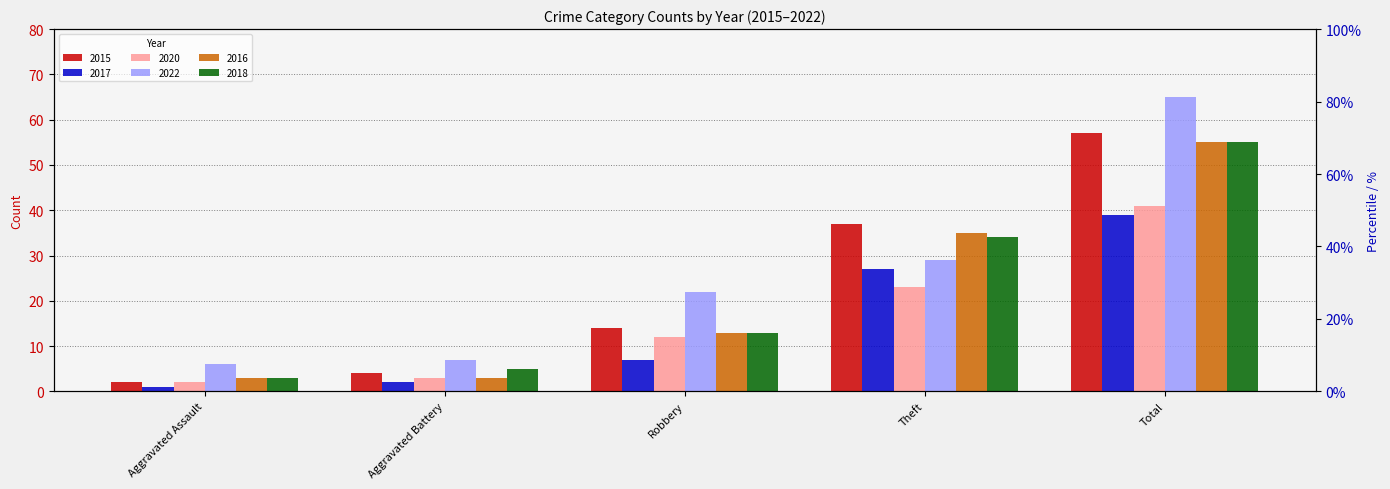

What is the sum of the 2018 values at Total and Theft?

89